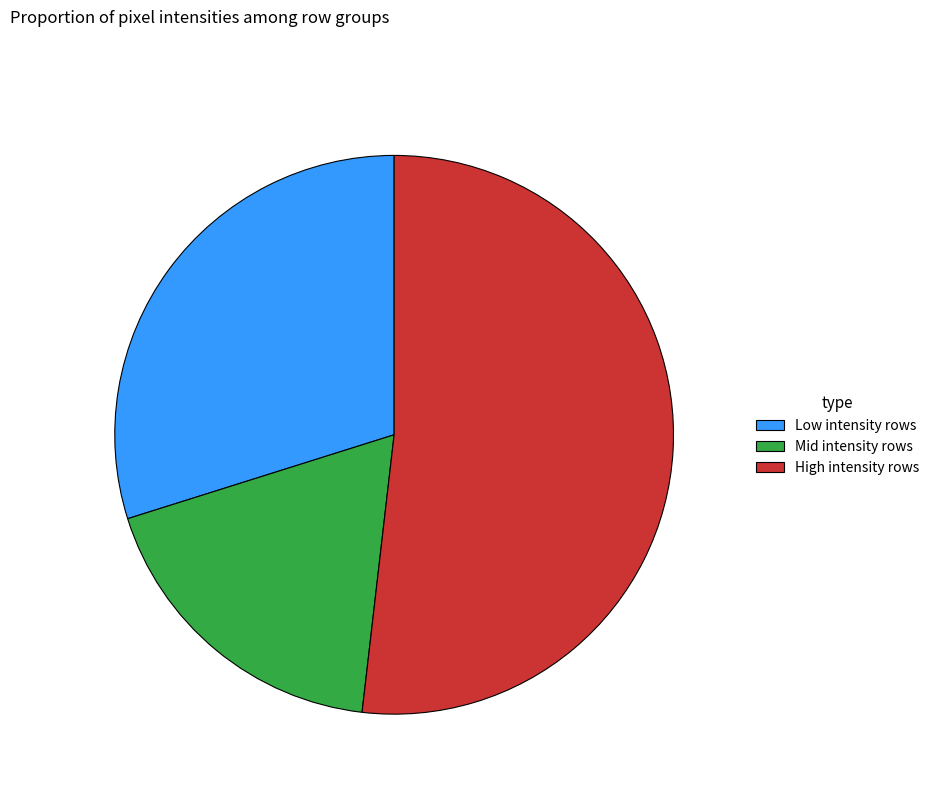

How many slices are in this pie chart?

3